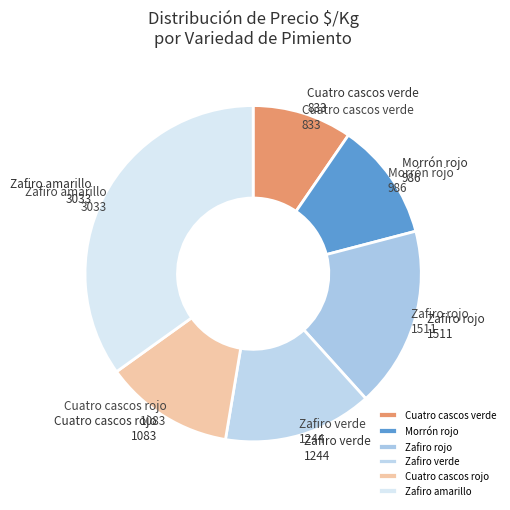

Count the number of slices in the pie.

6